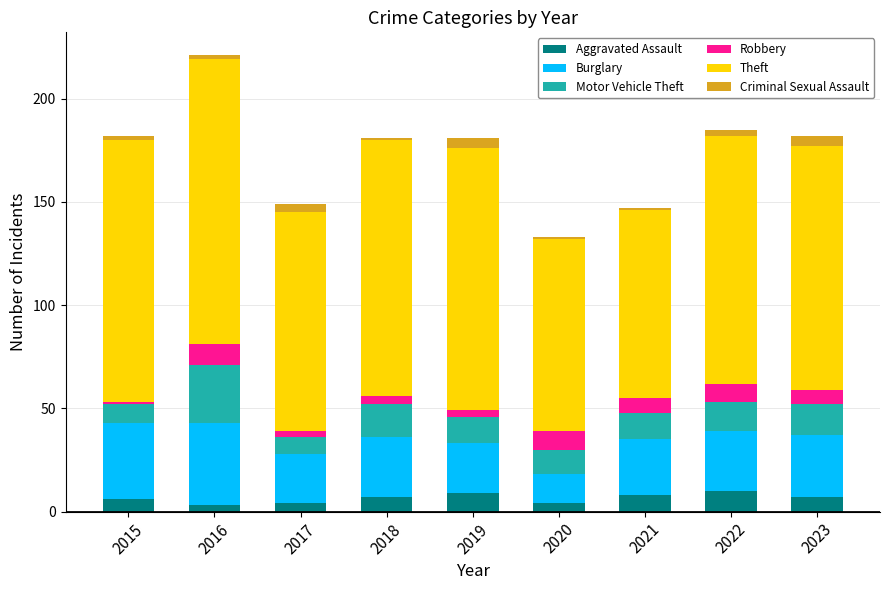

The value of Aggravated Assault at 2019 is 9. True or false?

True